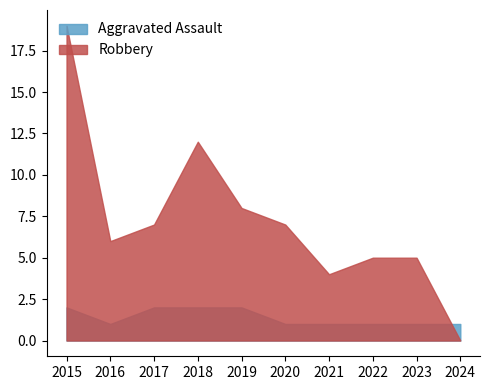

What is the difference between the highest and lowest values at 2020?

6